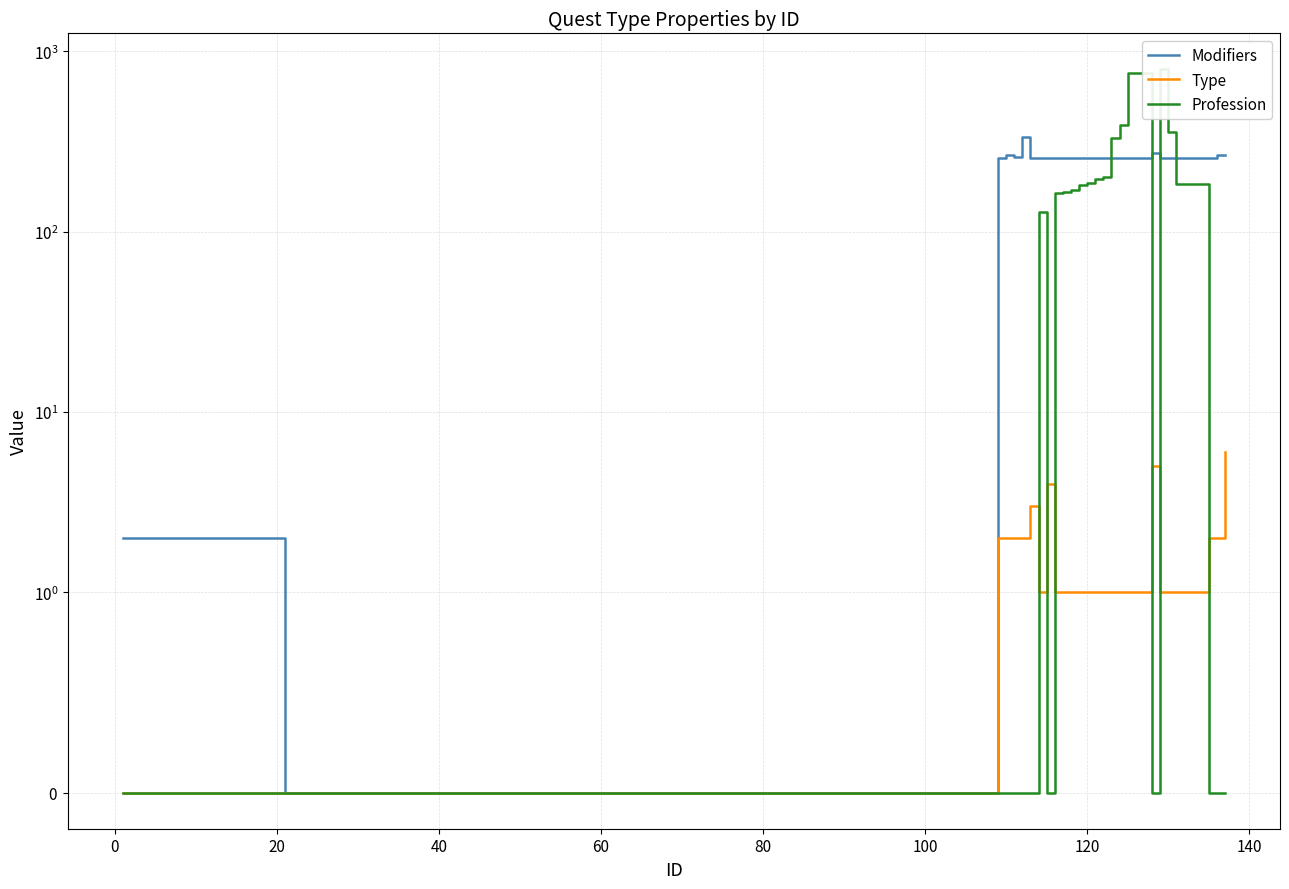

What are all the series names shown in the legend?

Modifiers, Type, Profession